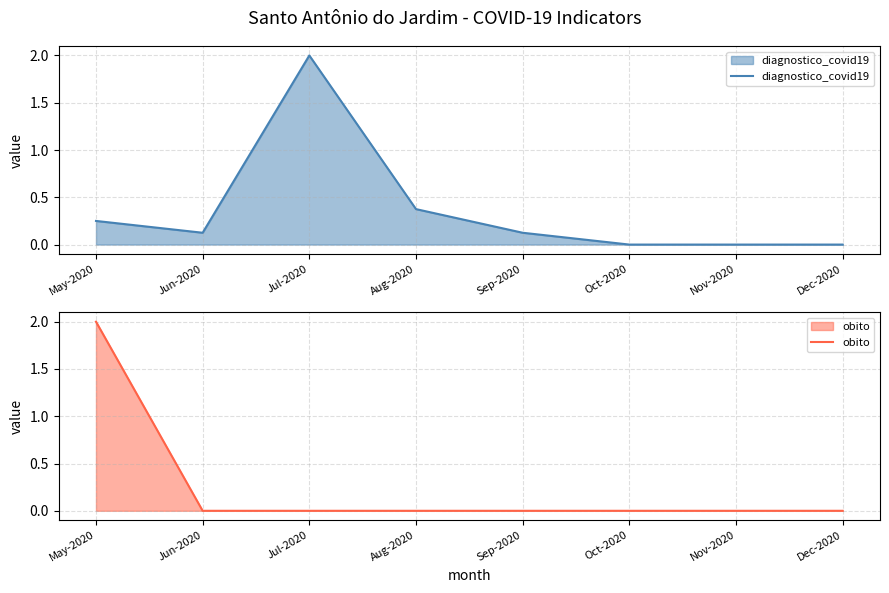

What is the difference between the maximum and minimum values in the diagnostico_covid19 series?

2.0